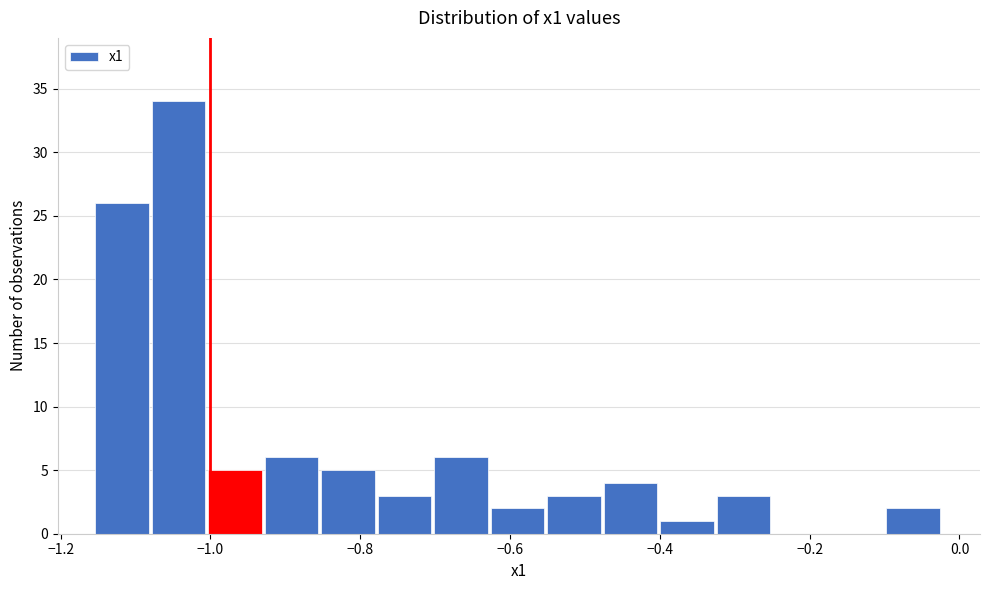

Read against the x-axis, roughly where is the centre of the tallest bar?

-1.04